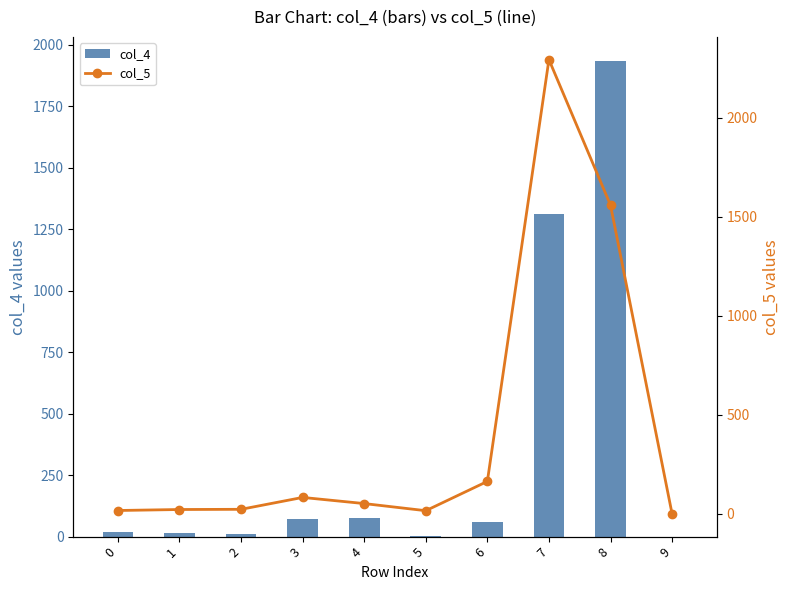

Which has a higher value, 5 or 3?

3